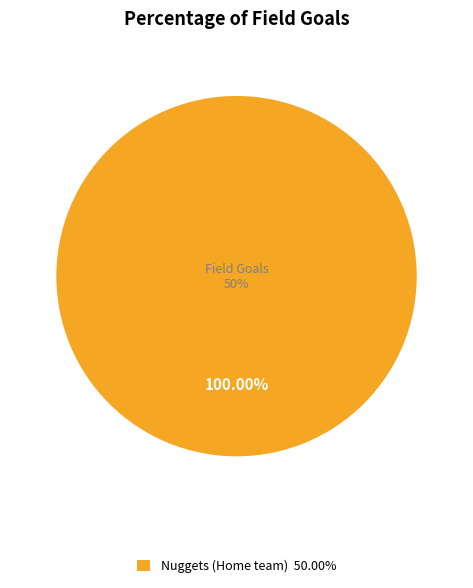

Is the sum of Mavericks (visiting team) and Nuggets (Home team) greater than half?

Yes